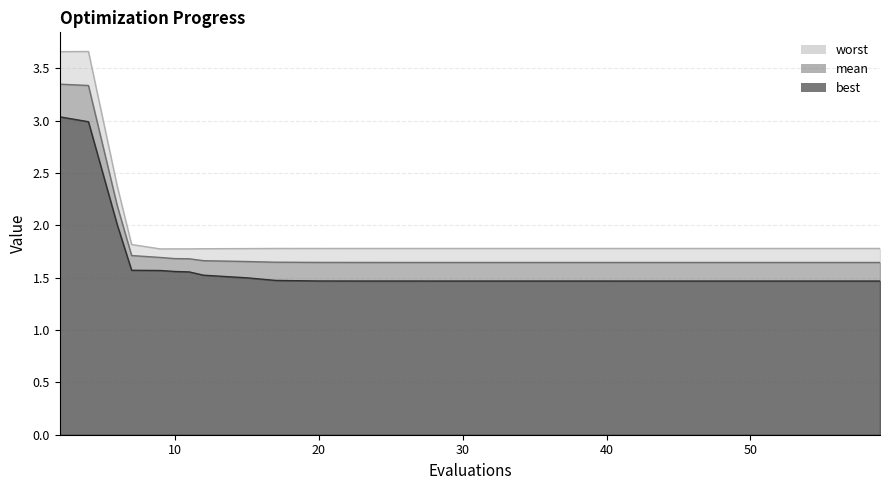

Is the value of best at 30 greater than the value of worst at 11?

No